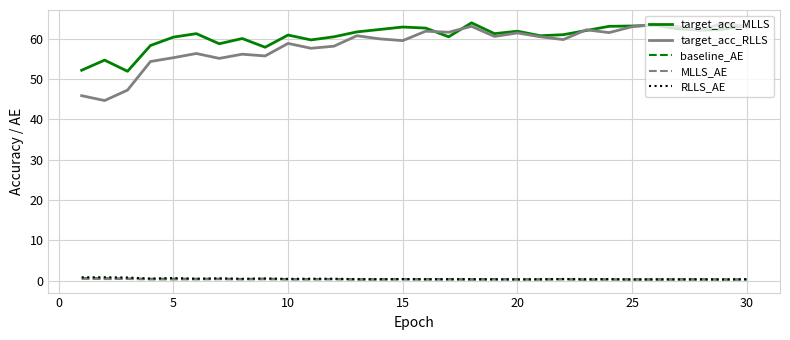

True or false: target_acc_MLLS and baseline_AE intersect in this chart.

False